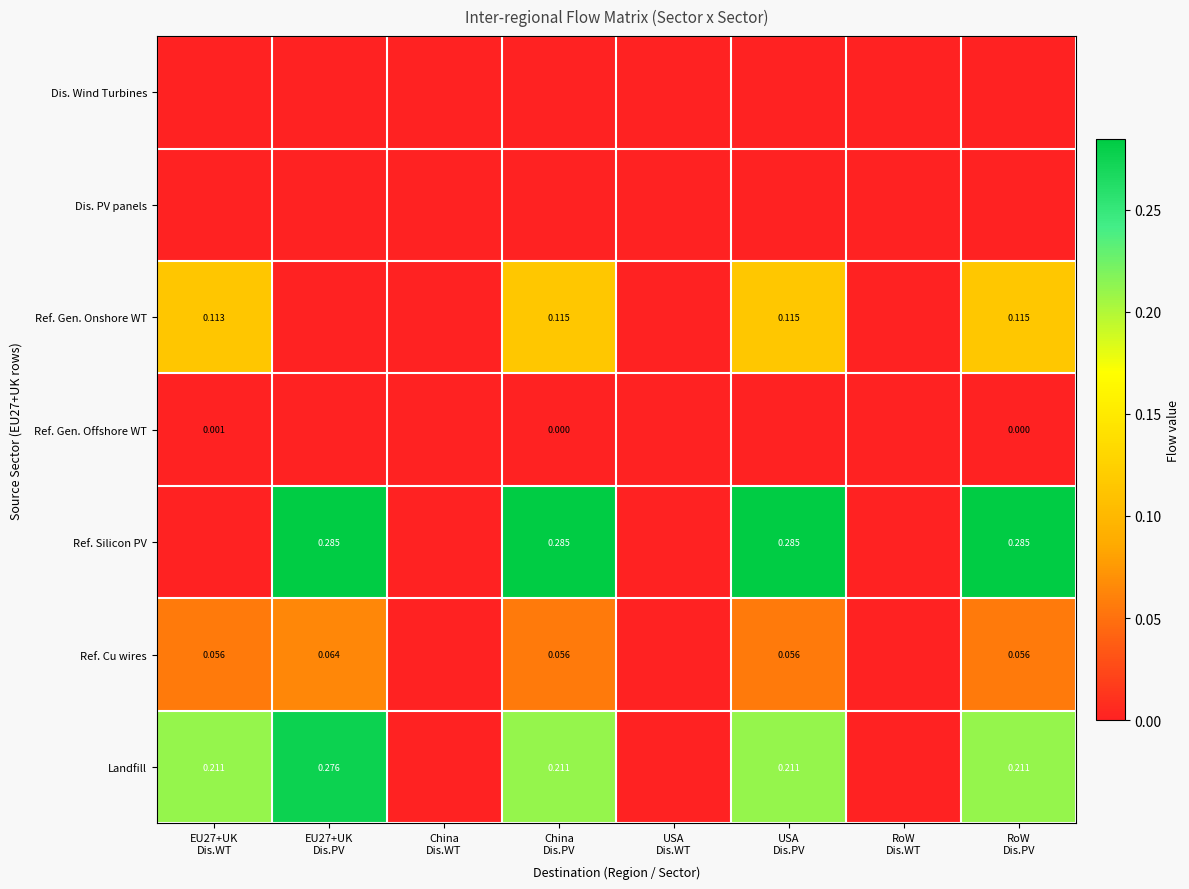

Which category has the lowest value across all series?

EU27+UK
Dis.WT